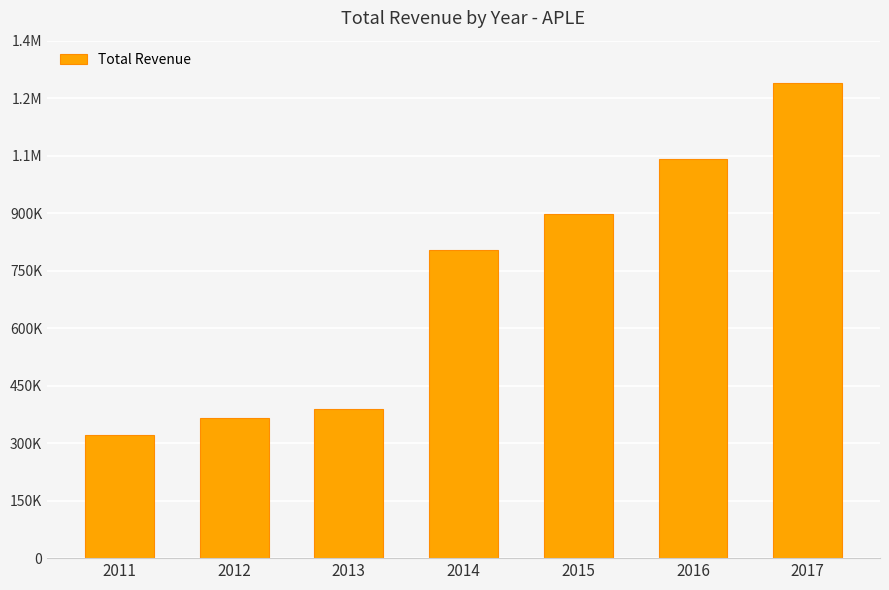

Does the chart contain any negative values?

No